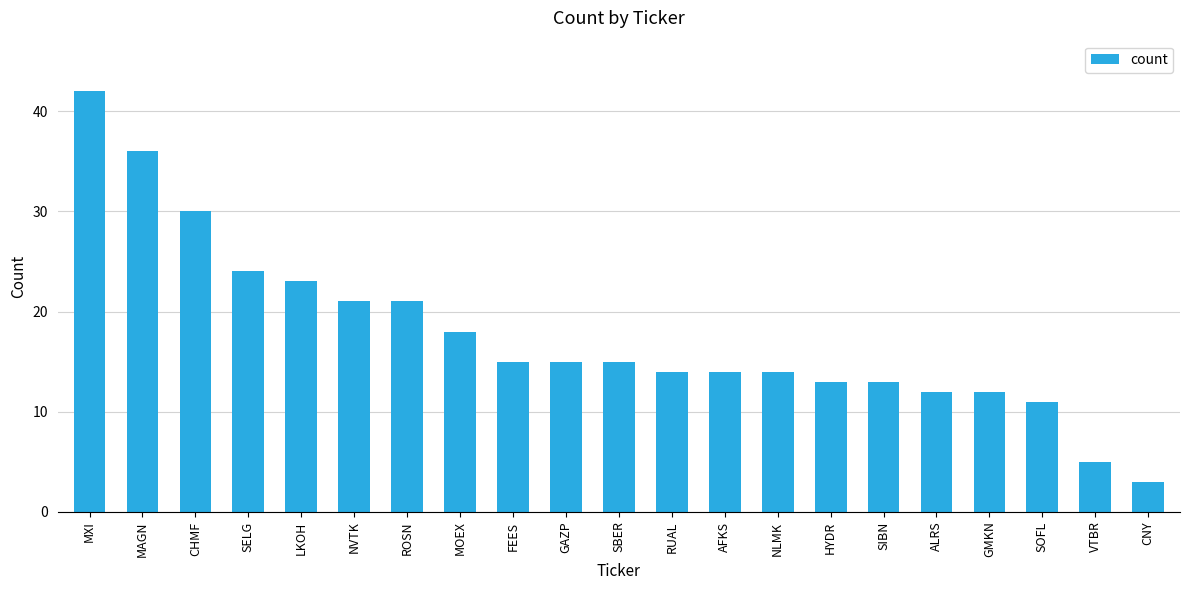

Reading right to left, list all the values displayed in this chart.

3	5	11	12	12	13	13	14	14	14	15	15	15	18	21	21	23	24	30	36	42